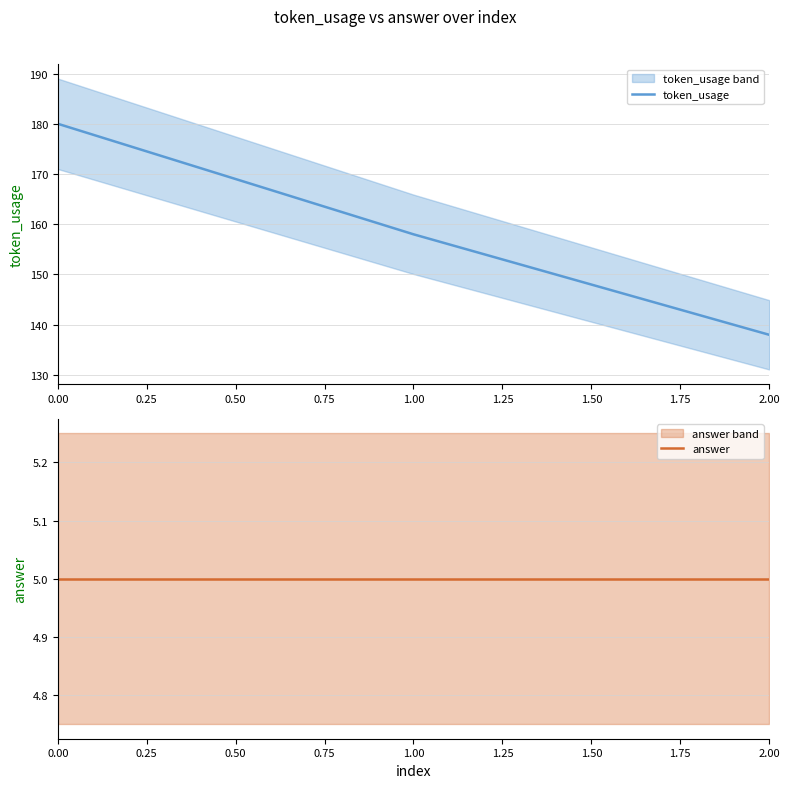

Rank the categories by token_usage value from lowest to highest.

2.00, 1.00, 0.00